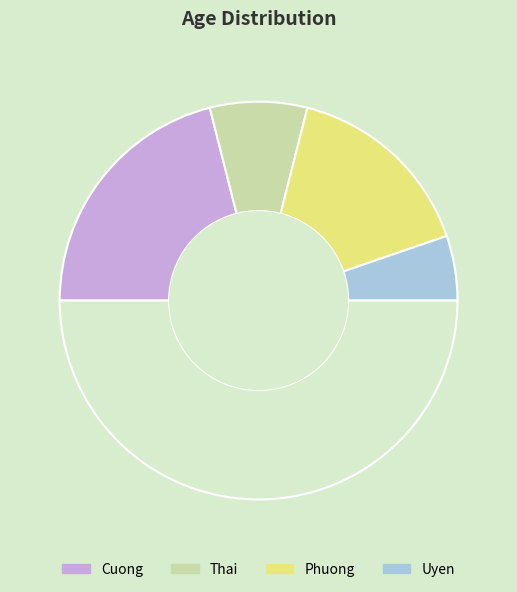

Count the number of slices in the pie.

5